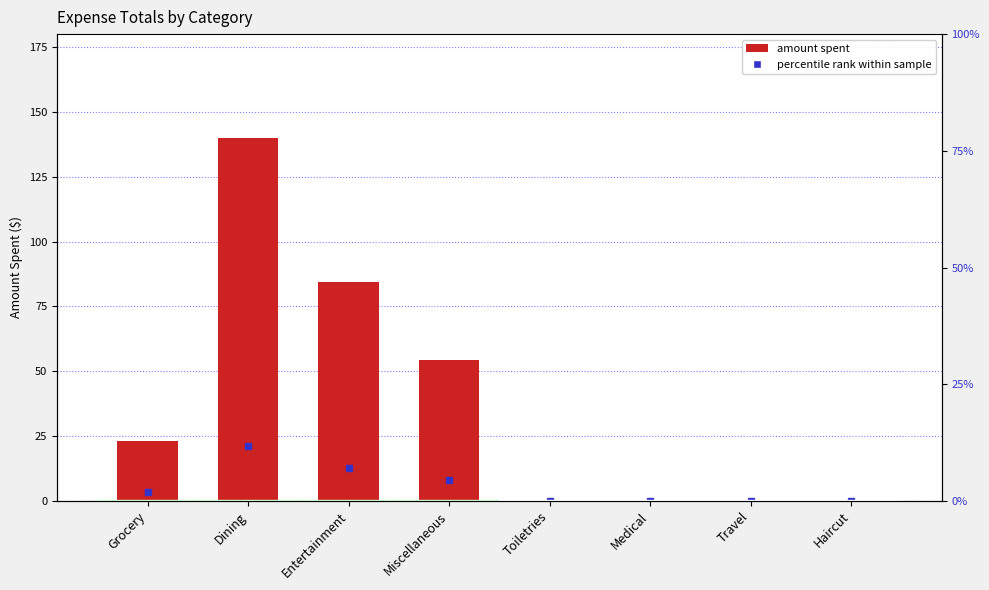

Reading left to right, what are all the values shown in this chart?

Grocery=23.2	Dining=139.9	Entertainment=84.5	Miscellaneous=54.5	Toiletries=0.0	Medical=0.0	Travel=0.0	Haircut=0.0